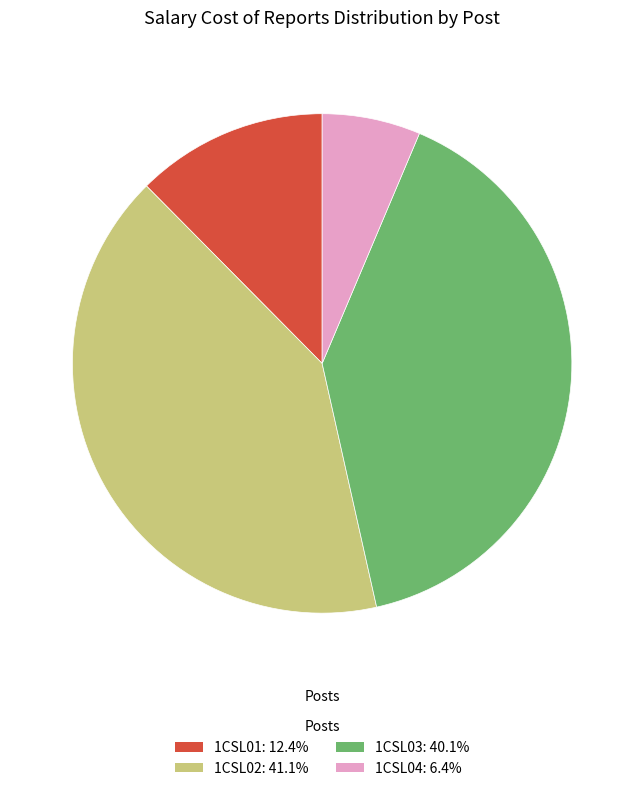

Is 1CSL02: 41.1% the majority of the pie?

No